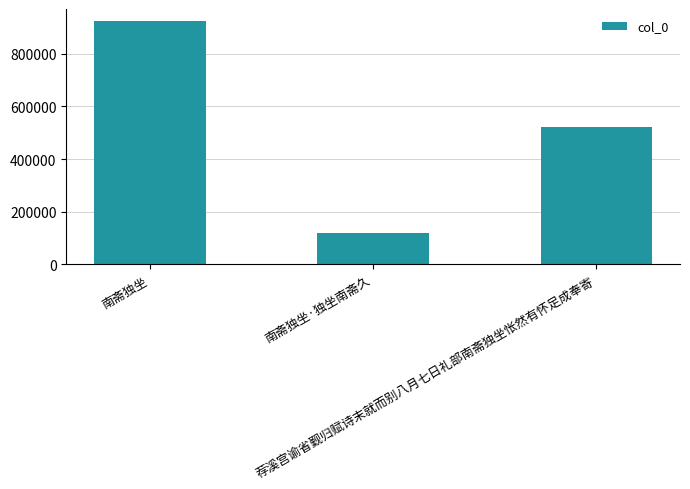

The value at 南斋独坐·独坐南斋久 is 118708. True or false?

True